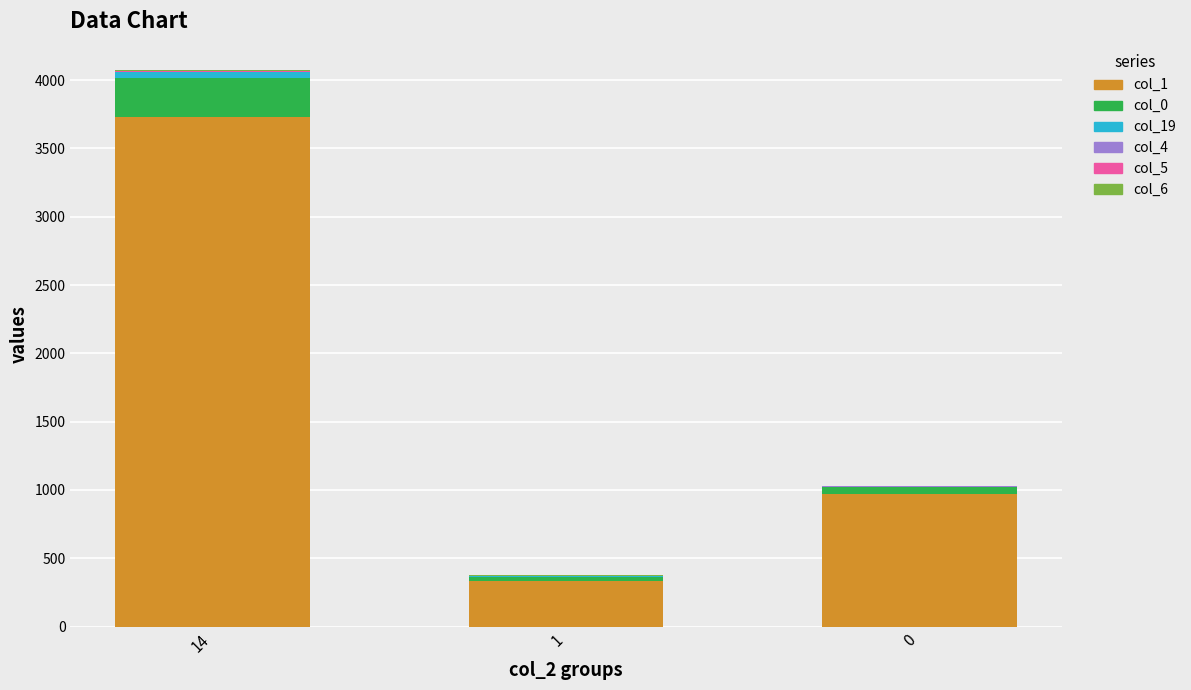

The value of col_1 at 1 is 548. True or false?

False